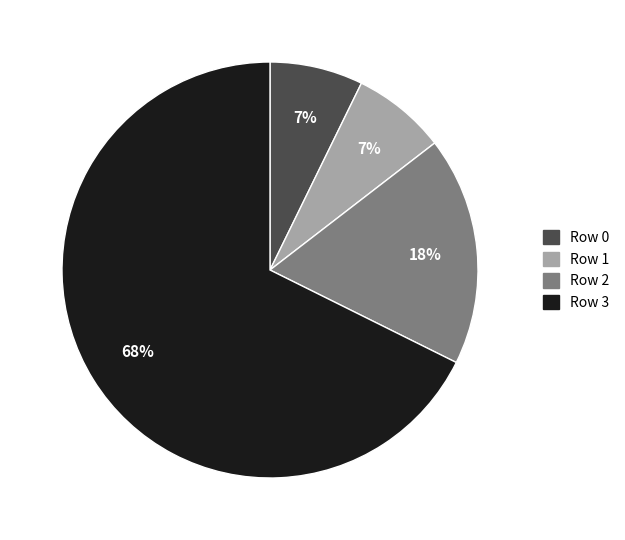

Is the sum of Row 3 and Row 0 greater than half?

Yes